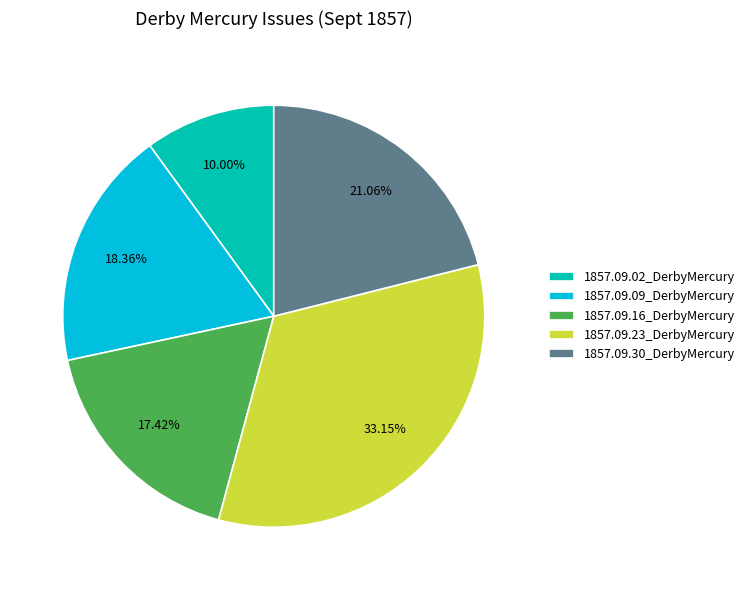

To the nearest percent, what is the difference between the largest and smallest slice percentages?

23%